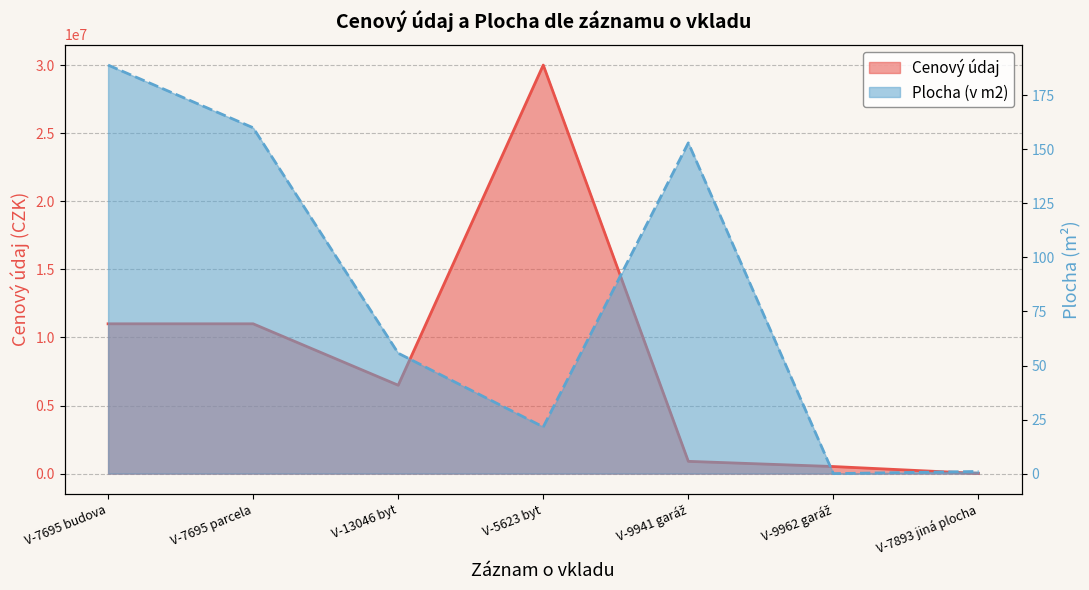

What position from the left is V-7695 budova?

1